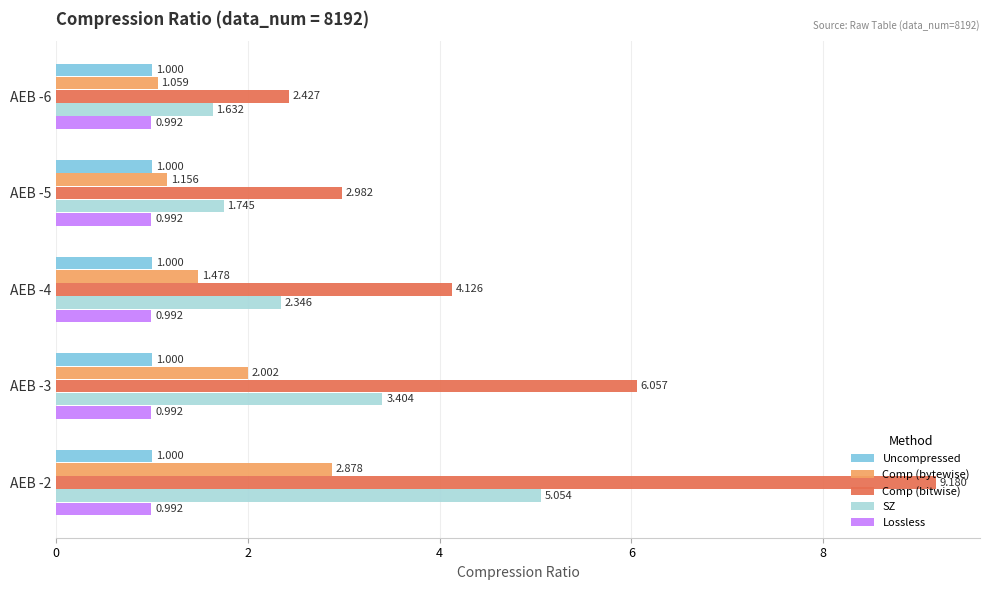

What is the maximum value shown in the chart?

9.2